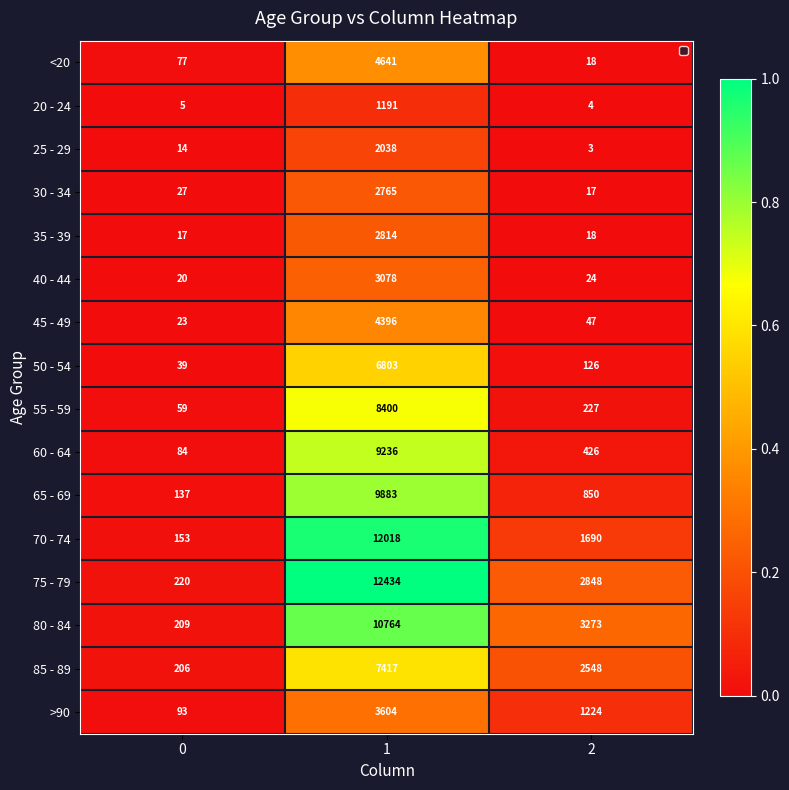

Read the 35 - 39 value at 1, to the nearest 100.

2800